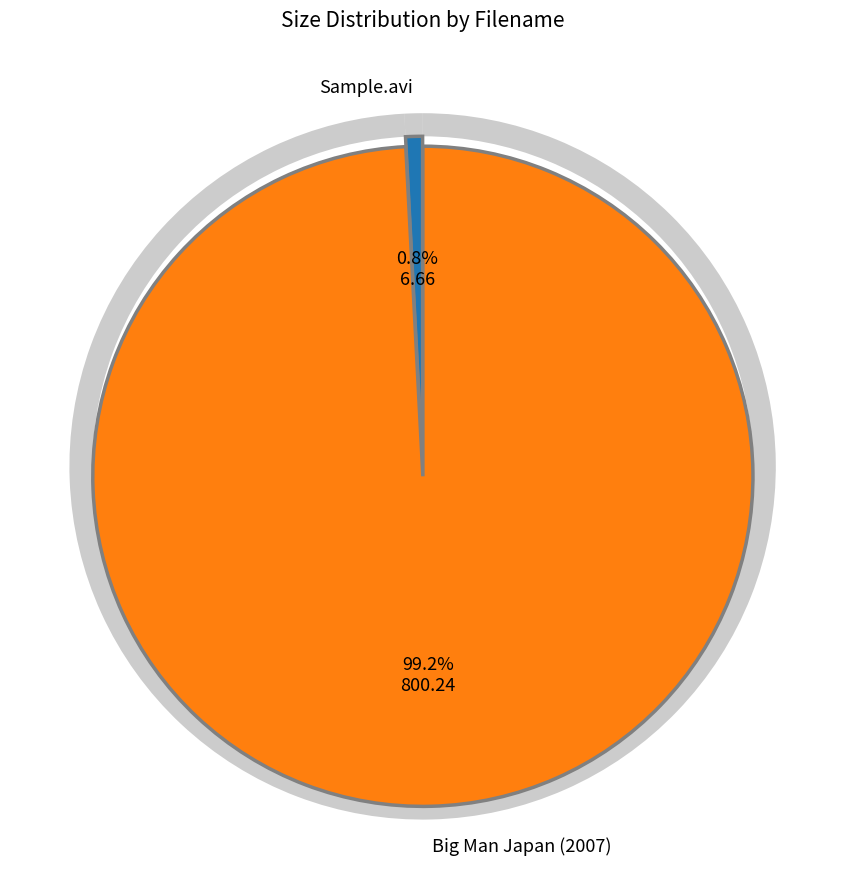

Is it true that Big Man Japan (2007) (EngSubs) [Xvid] is 89% of the pie?

False